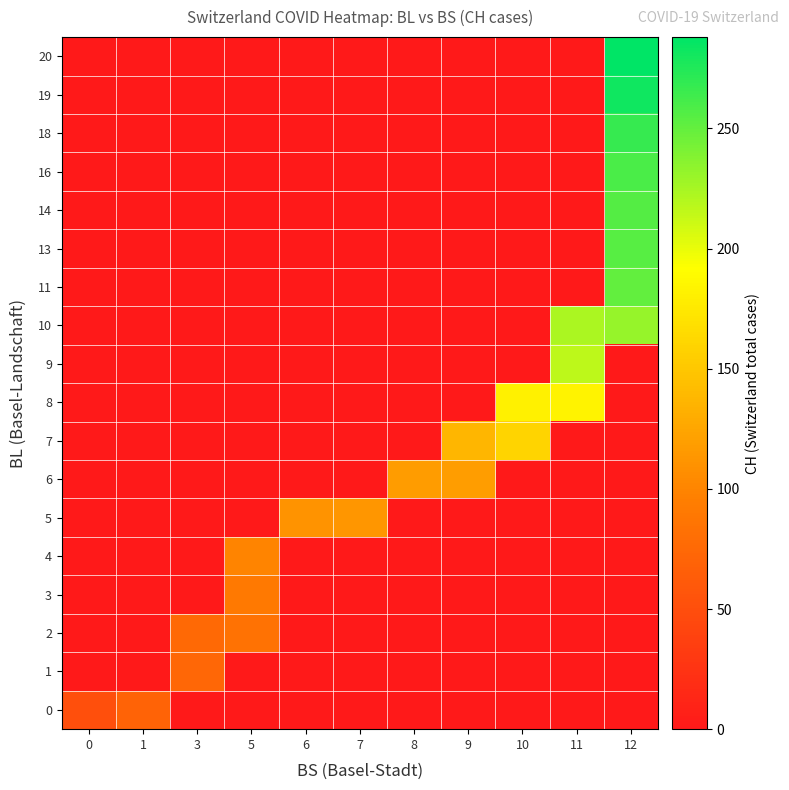

Which series has the largest total across all categories?

row_10